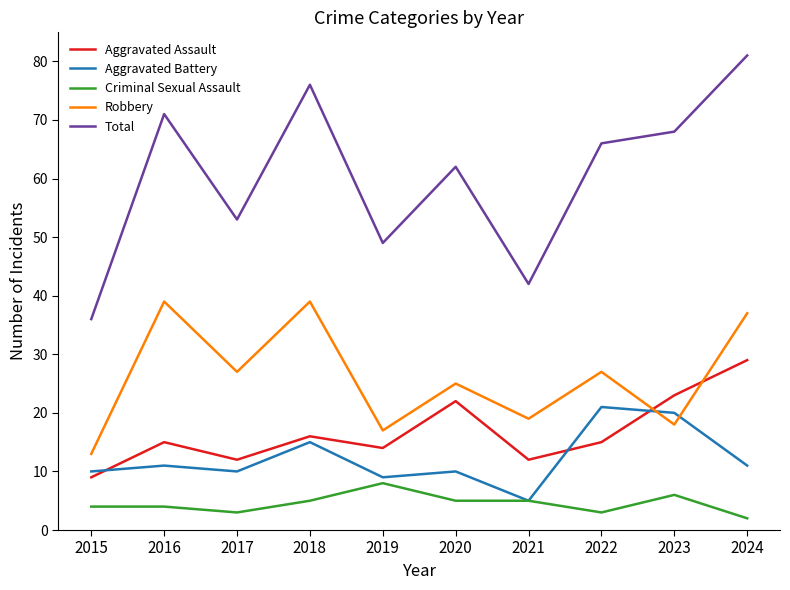

Which series has the largest range (max minus min)?

Total